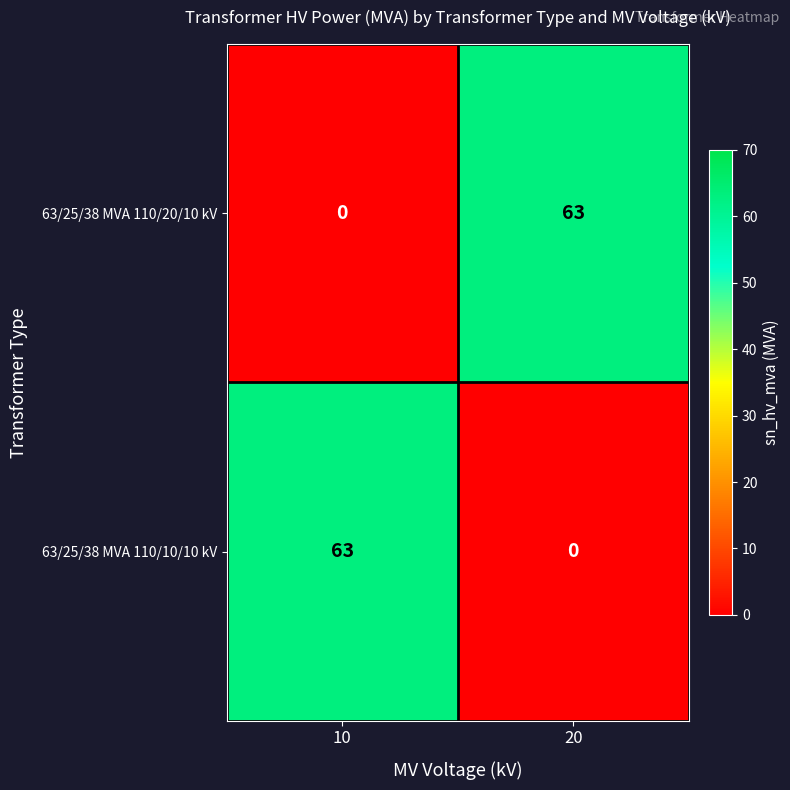

Rank the categories by 63/25/38 MVA 110/10/10 kV value from highest to lowest.

10, 20